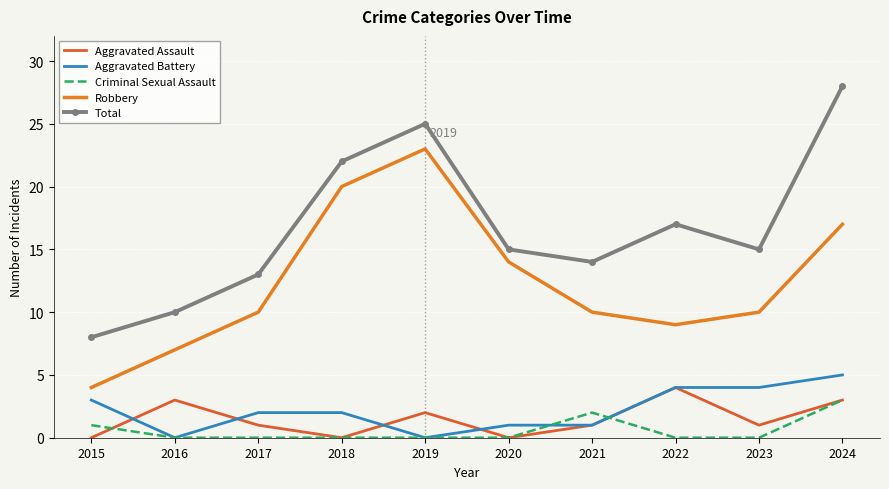

At which category does Robbery reach its first local peak?

2019